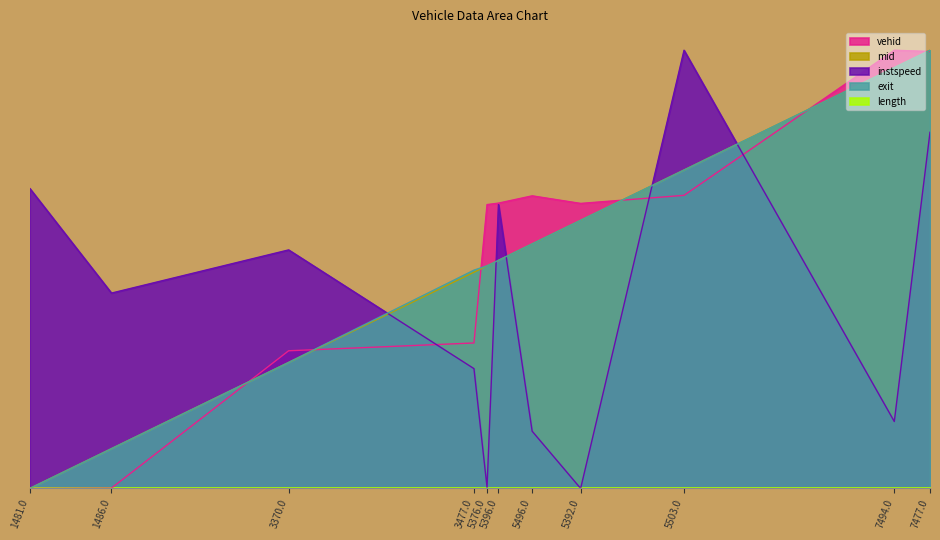

At which label does exit reach its peak?

7477.0